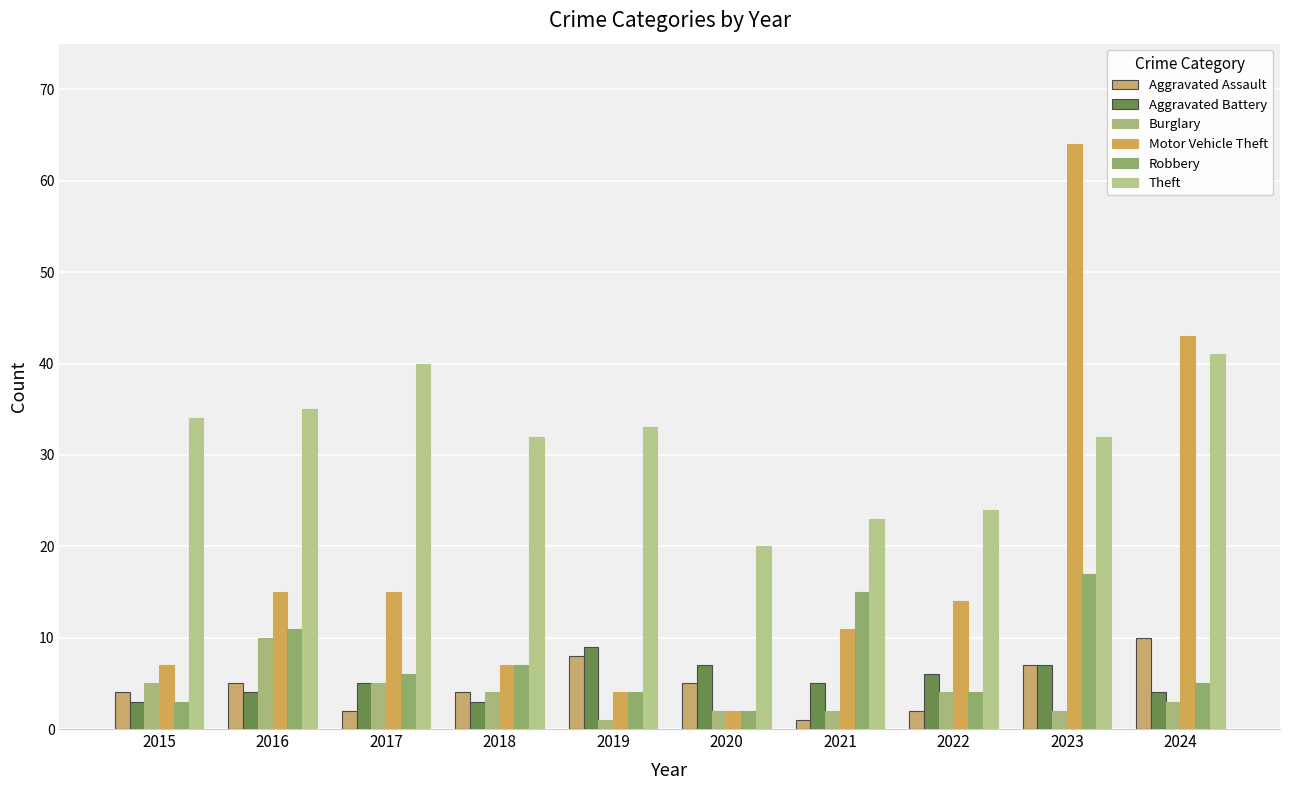

How many data points in Robbery are less than 6?

5